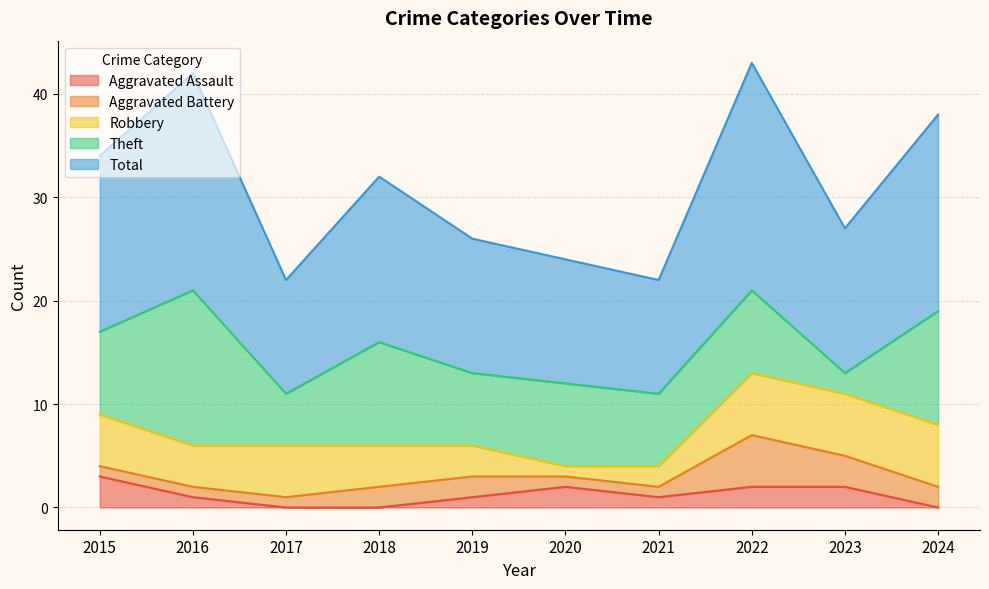

How many lines are shown in the chart?

5